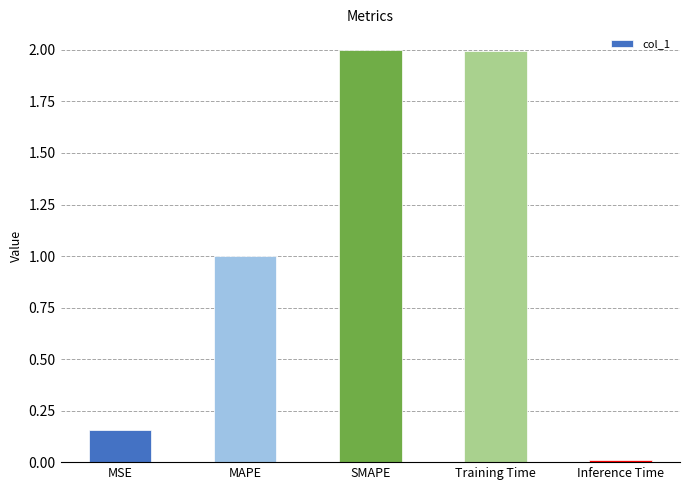

How many values are below 1?

2